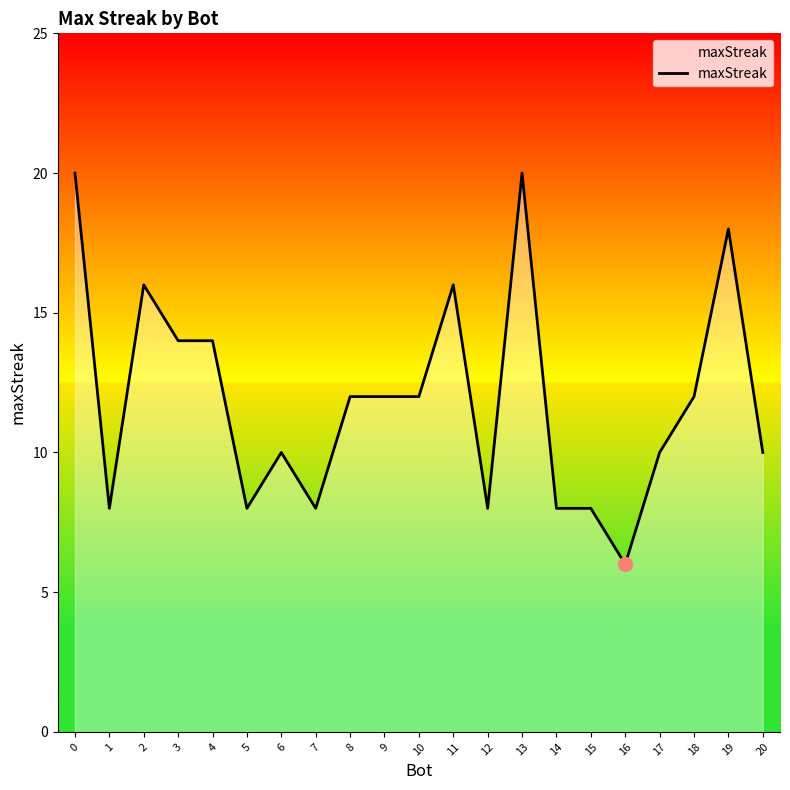

What is the greatest value displayed?

20